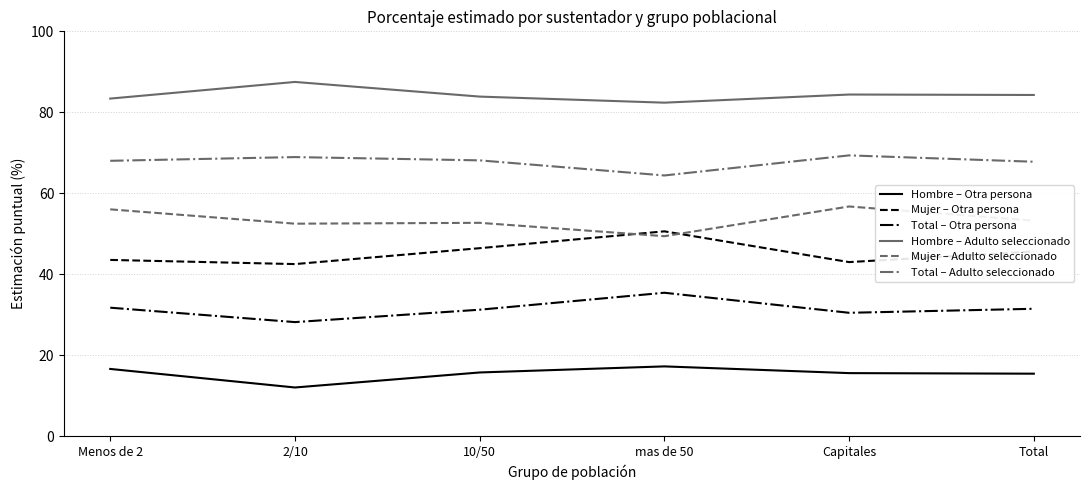

Which category has the highest value across all series?

2/10